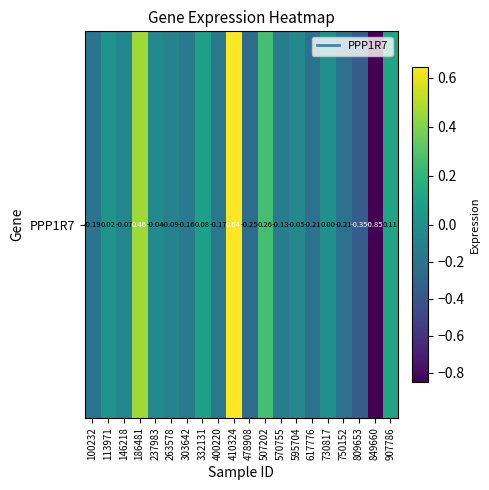

At which label does the data first exceed 0?

113971